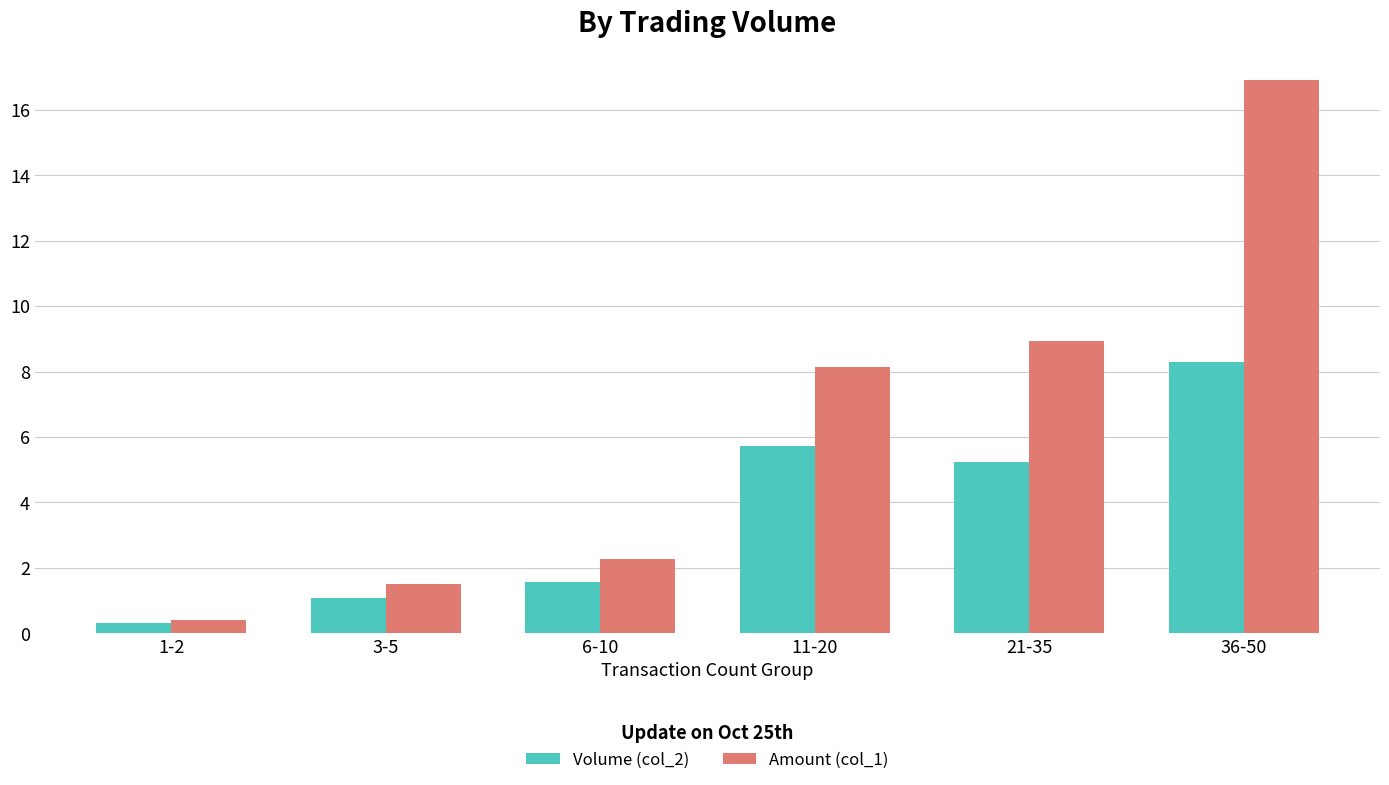

At 21-35, list the series in order from largest to smallest.

Amount (col_1), Volume (col_2)